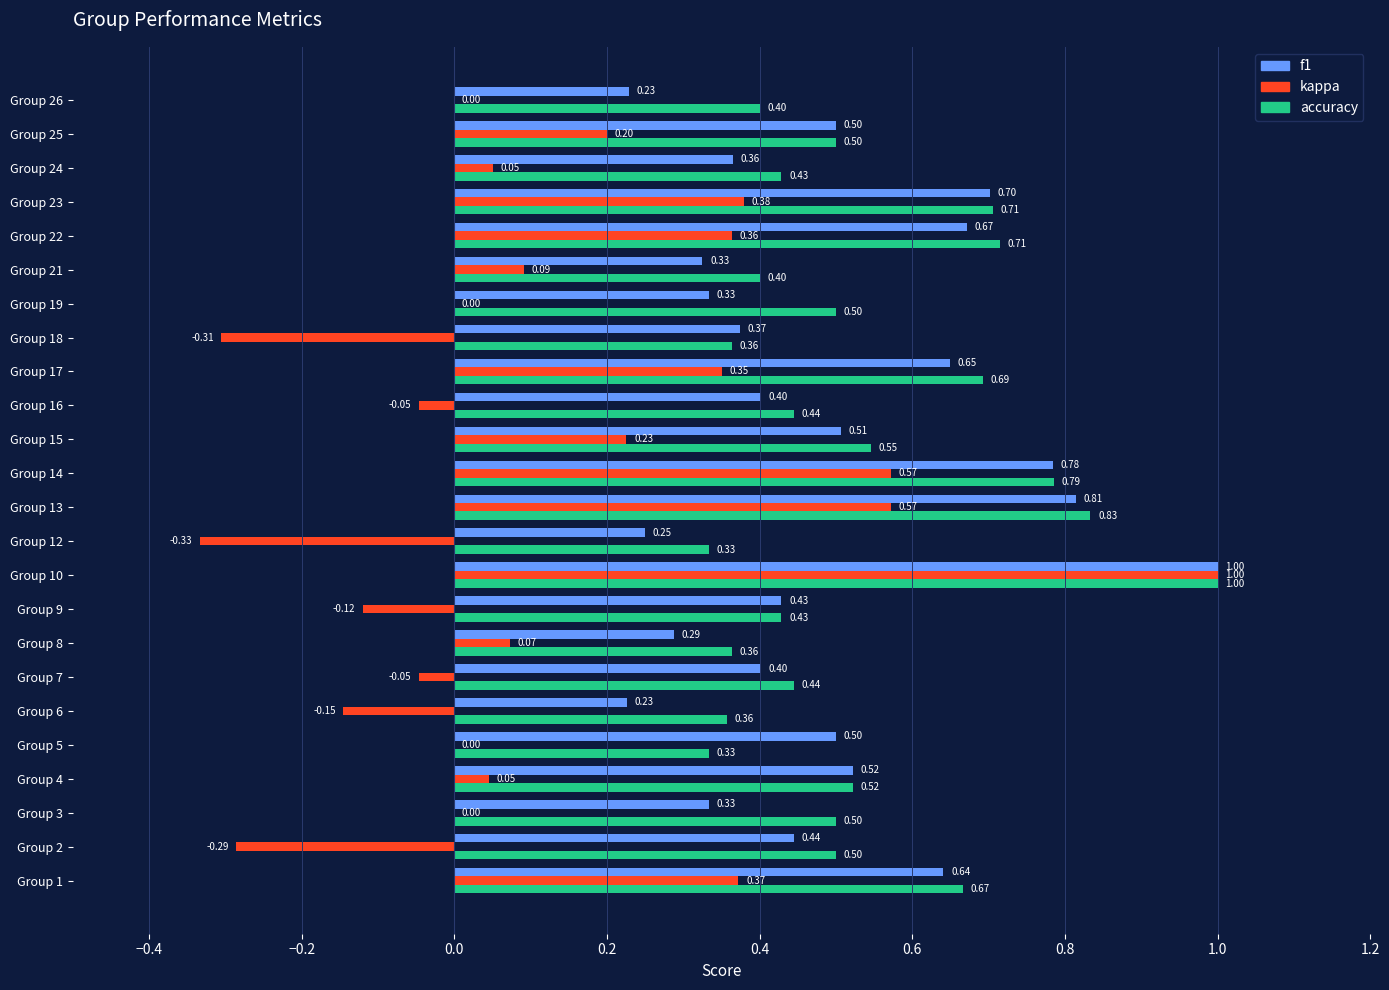

Between Group 14 and Group 19, which series saw the biggest shift?

kappa